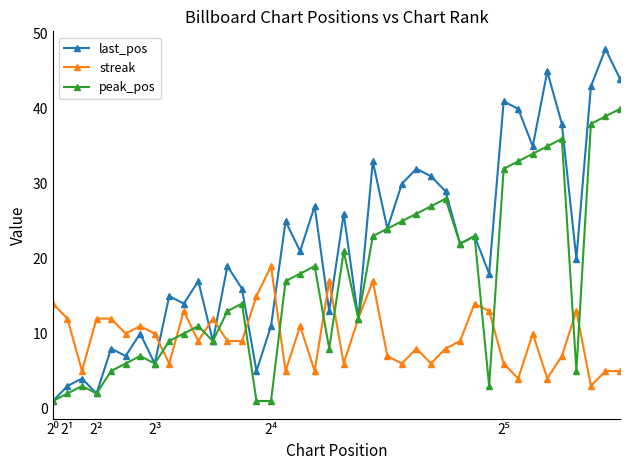

What is the maximum value for peak_pos?

40